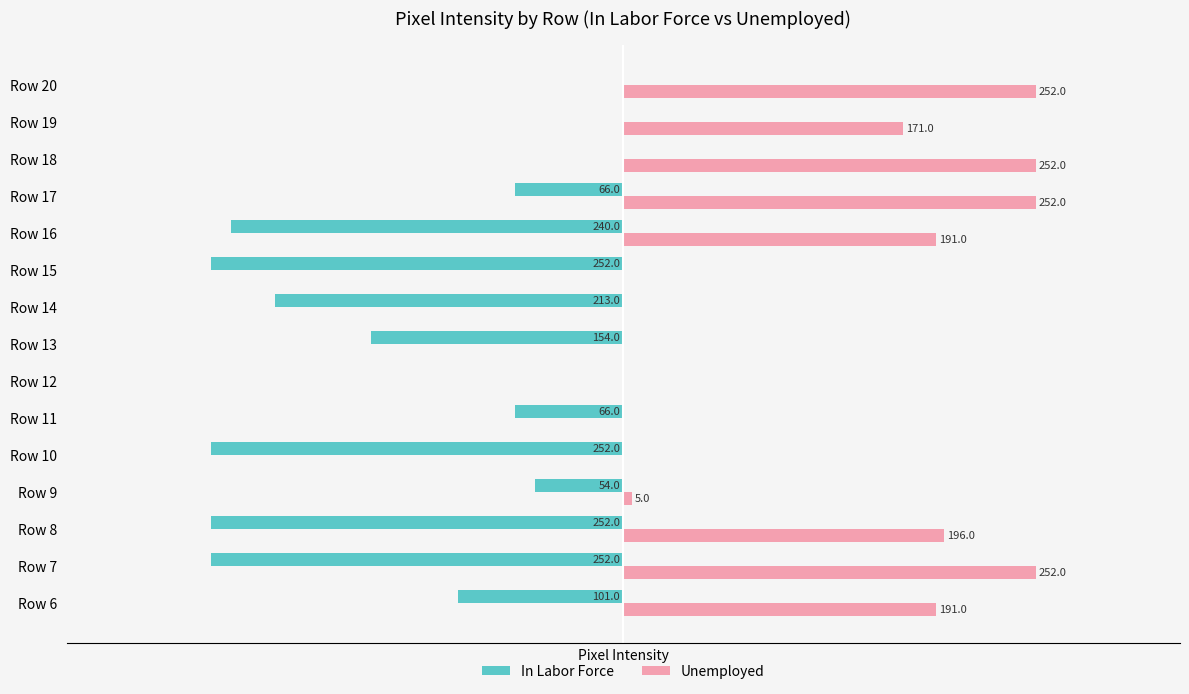

Between Row 15 and Row 16, which series saw the biggest shift?

Unemployed